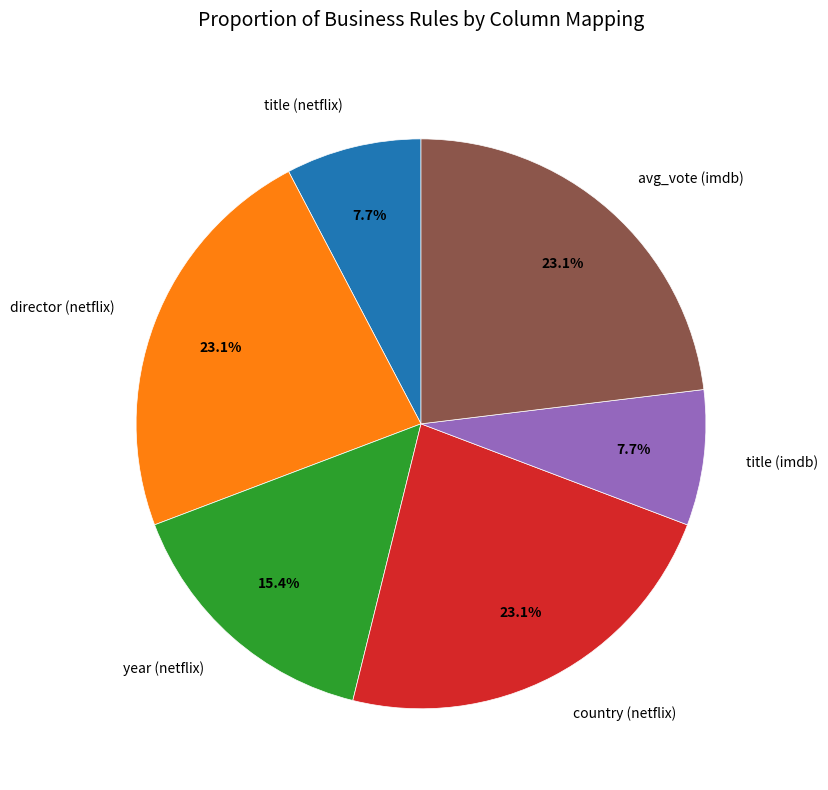

To the nearest percent, what is the average slice percentage?

17%